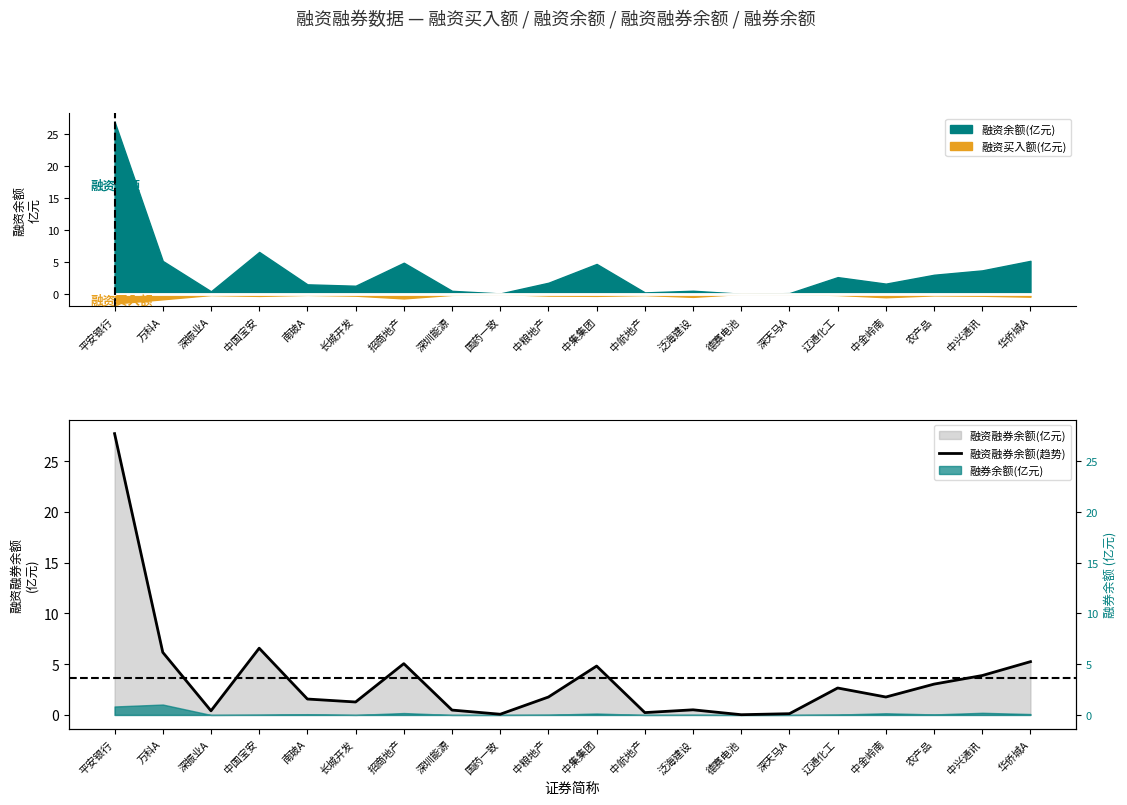

What is the label of the 10th point from the right?

中集集团